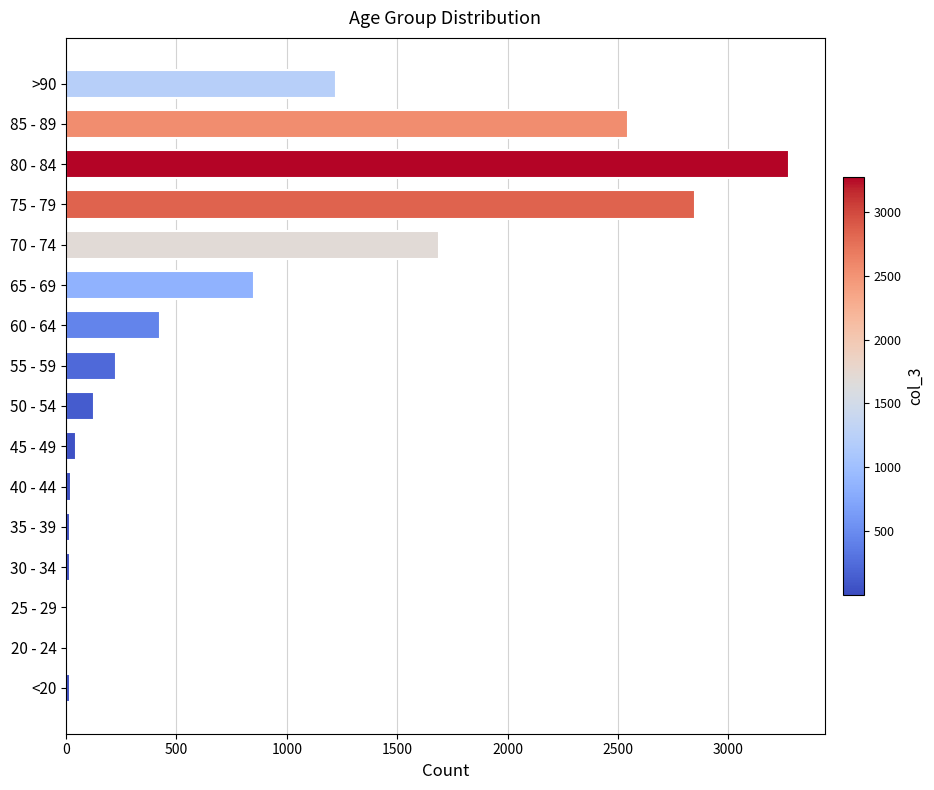

What is the sum of all values?

13343